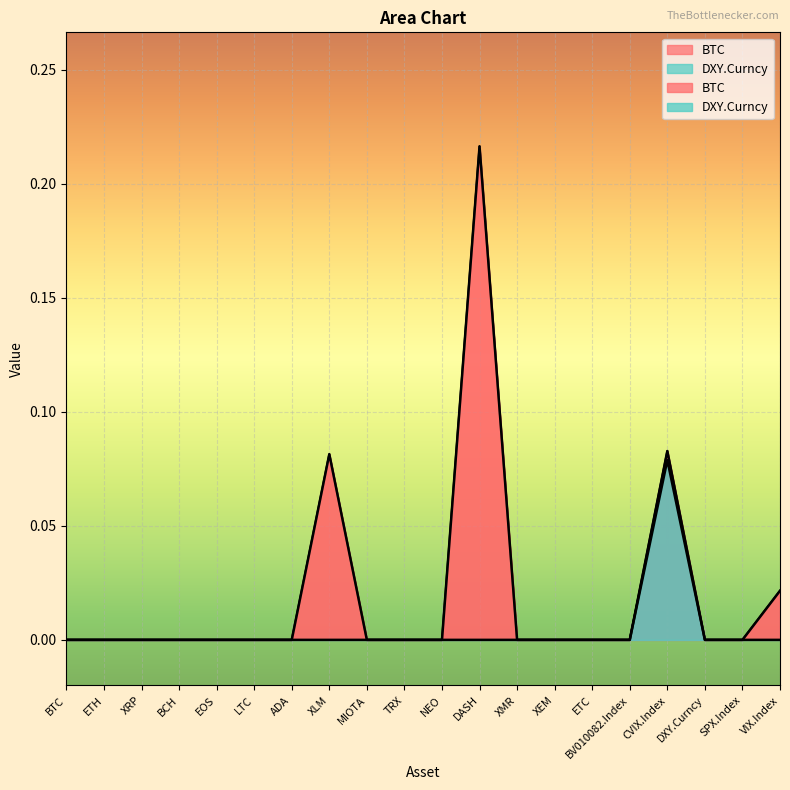

At which category does BTC reach its first local peak?

XLM